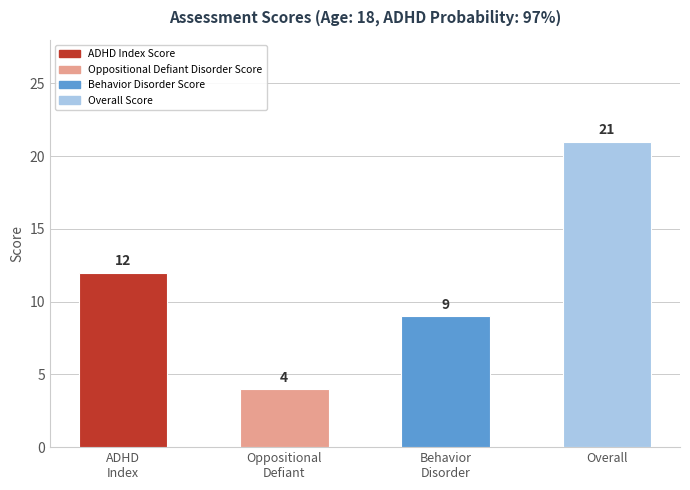

What position from the right is Overall?

1